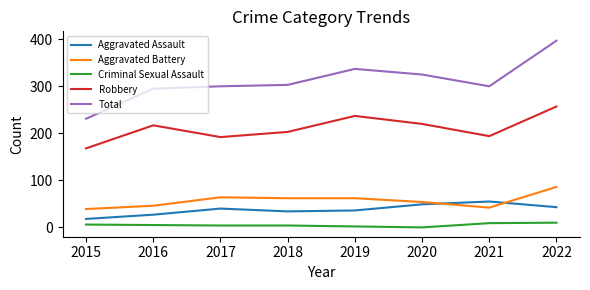

True or false: Criminal Sexual Assault and Aggravated Battery intersect in this chart.

False